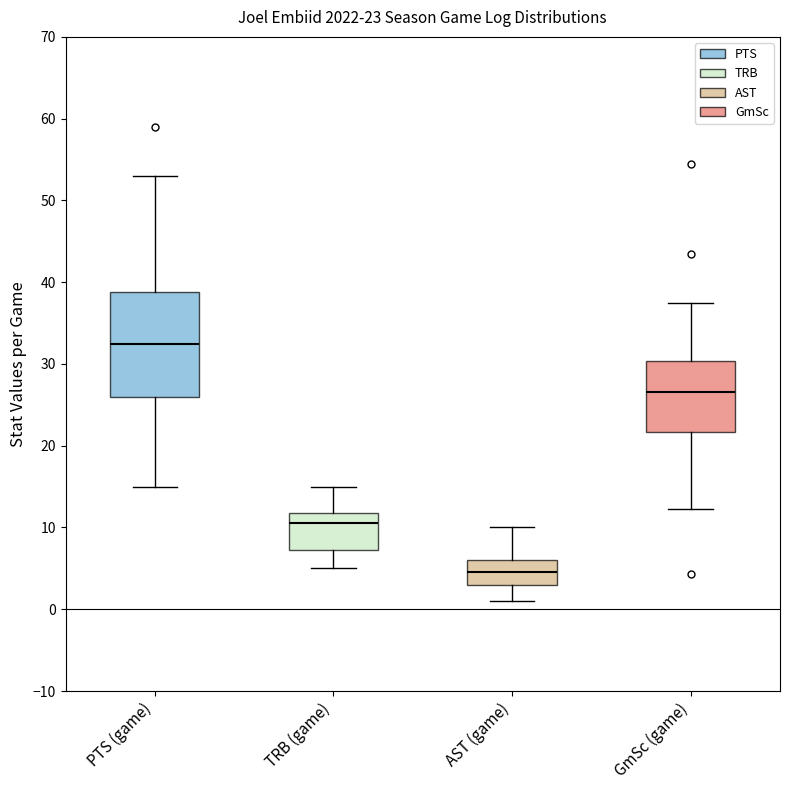

Which box has the lowest median line?

AST (game)